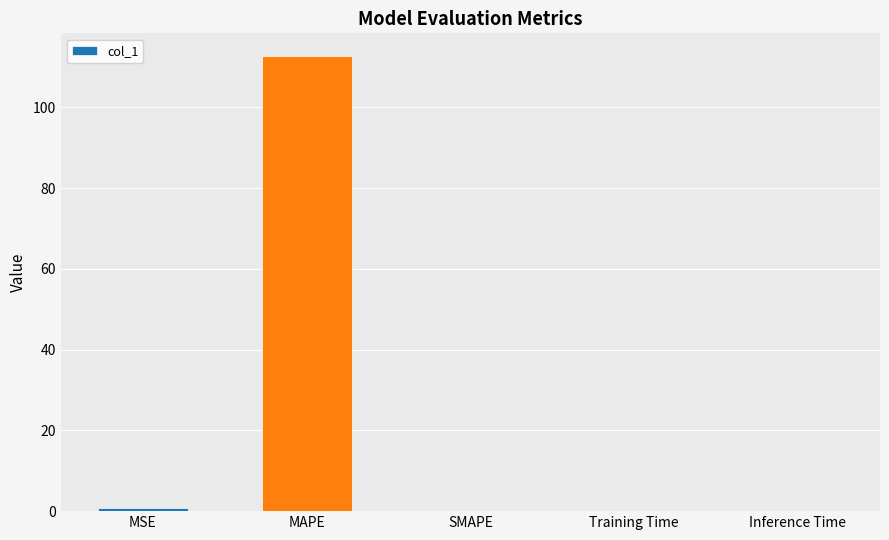

True or false: the data shows 0.0 at Inference Time.

True